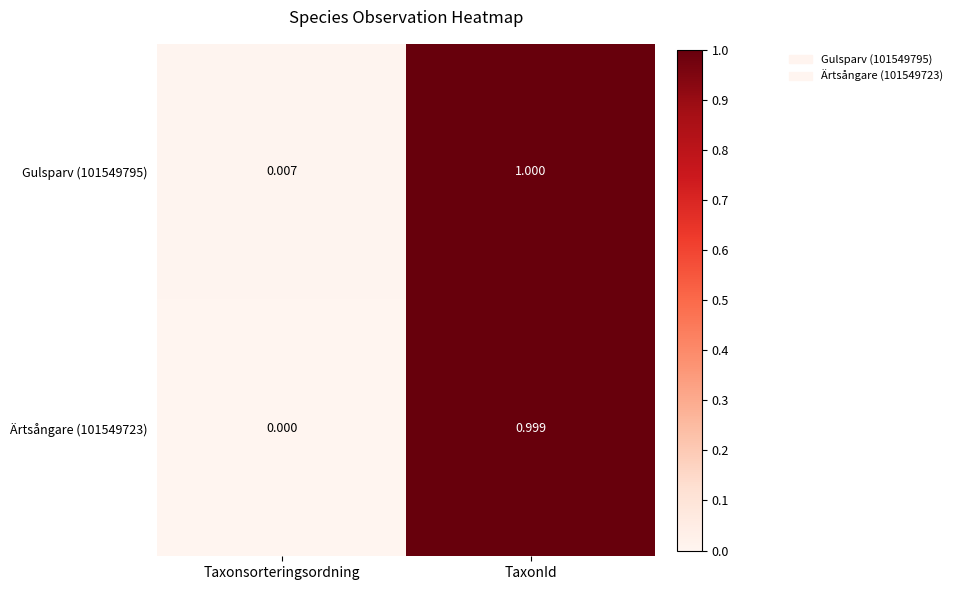

Is the value of Gulsparv (101549795) at Taxonsorteringsordning greater than the value of Ärtsångare (101549723) at TaxonId?

No